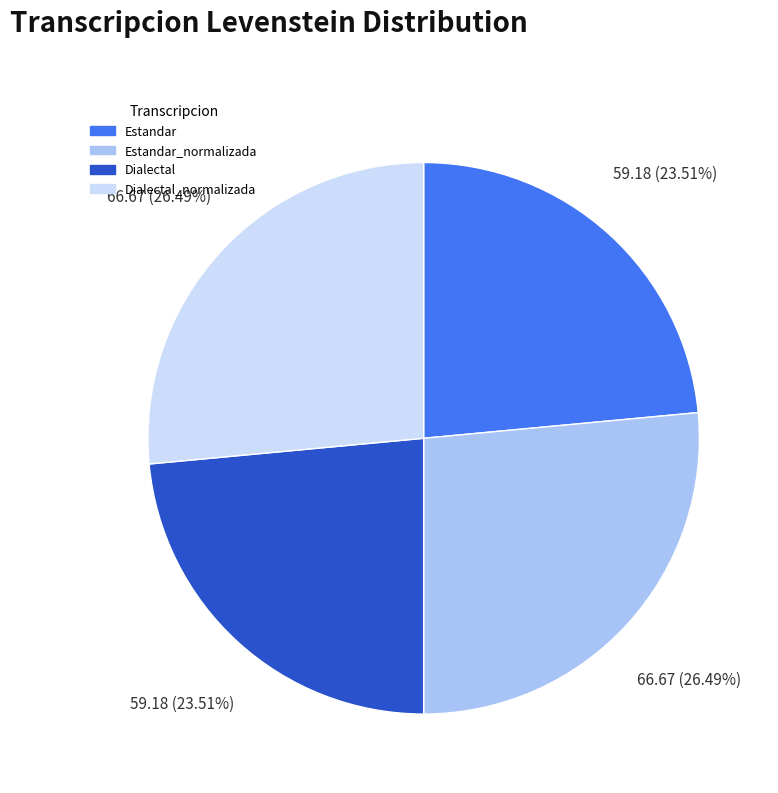

Is there any slice that represents more than half of the pie?

No